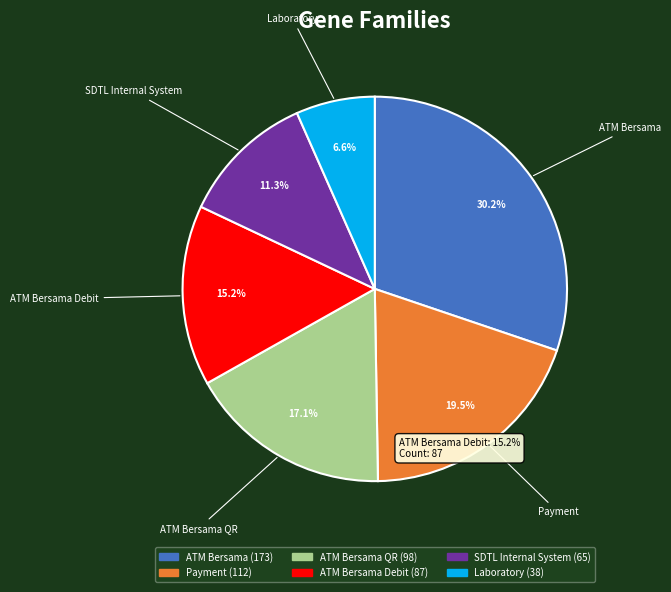

Does any single category account for the majority?

No